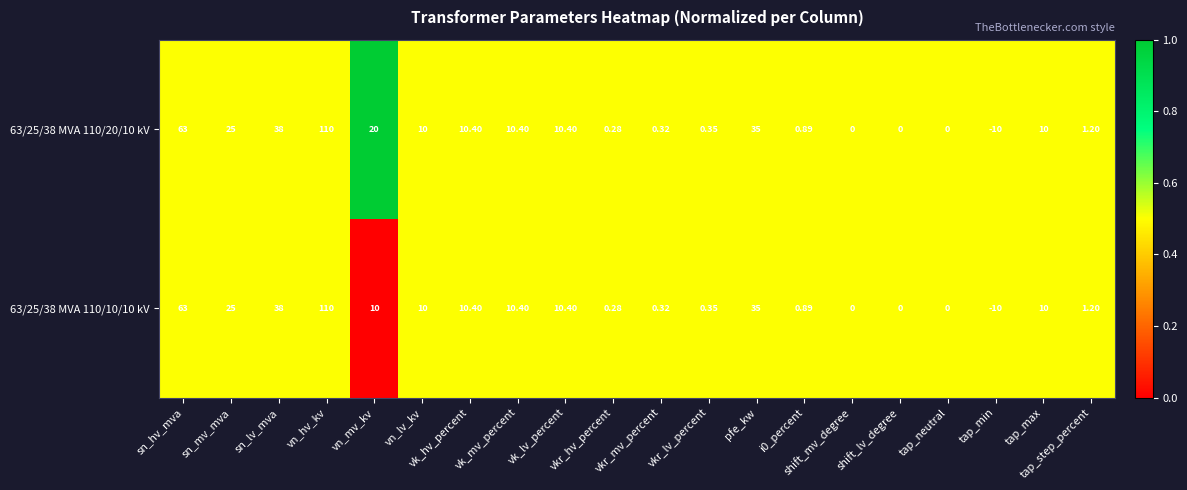

Is the value of 63/25/38 MVA 110/10/10 kV at vn_mv_kv greater than the value of 63/25/38 MVA 110/20/10 kV at vn_hv_kv?

No